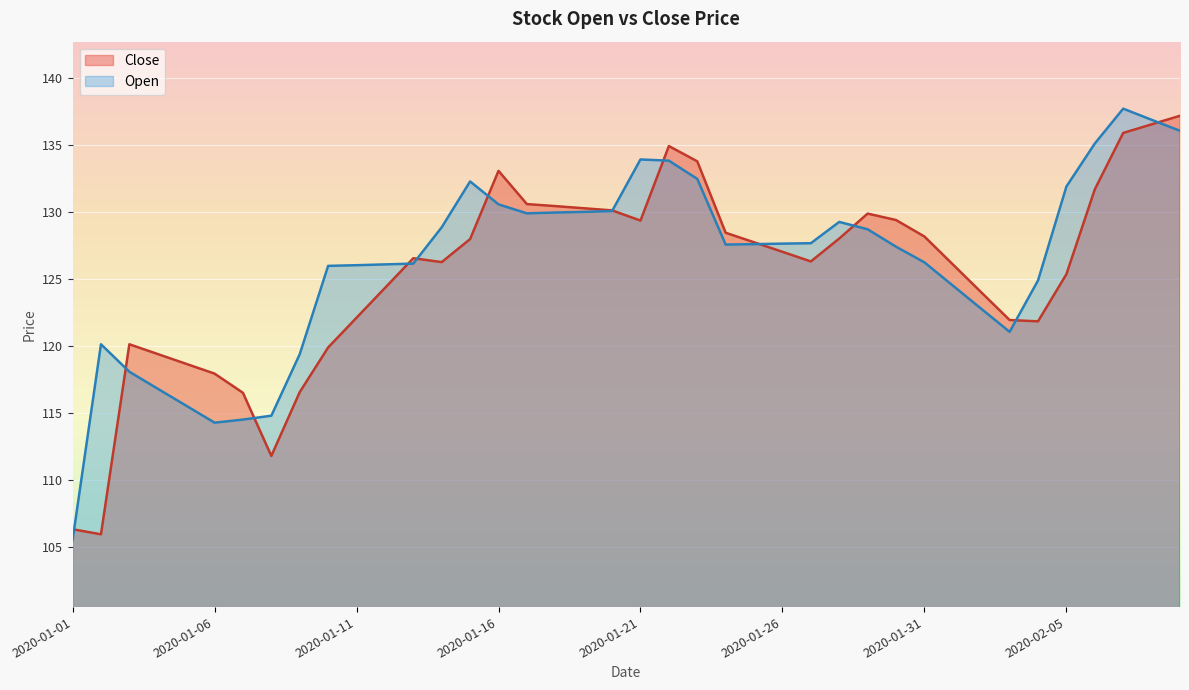

How many data points in Close are less than 127?

20